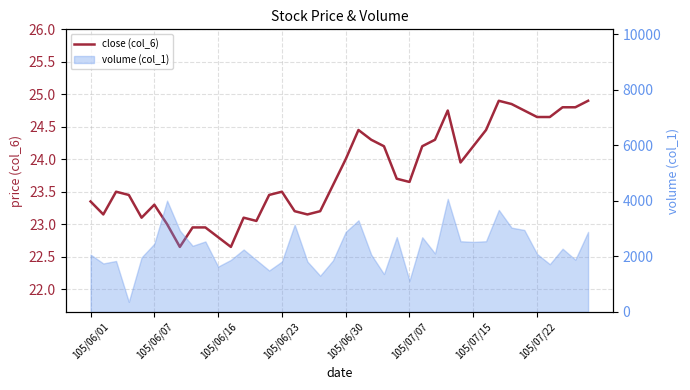

How many interior local peaks (higher than both neighbors) does the data have?

7